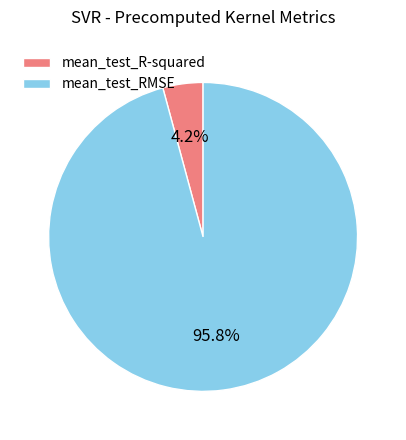

Count the number of slices in the pie.

2